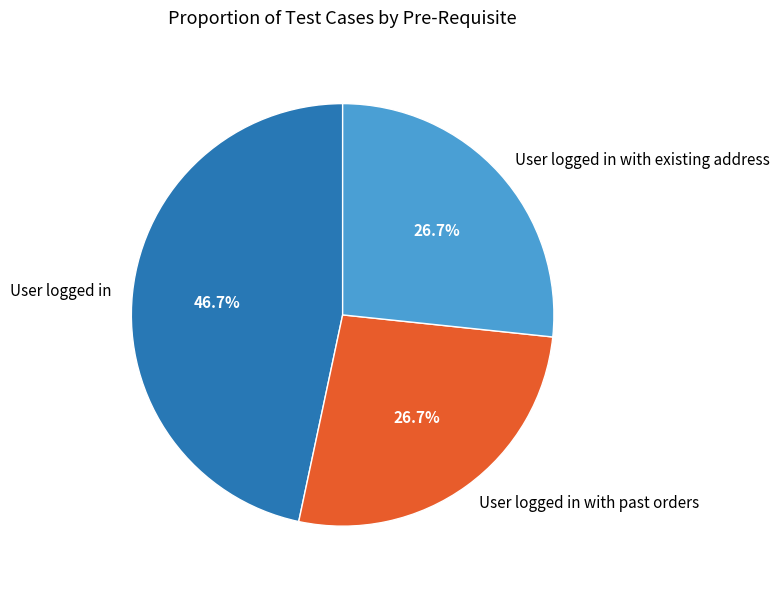

Is it true that User logged in is 59% of the pie?

False